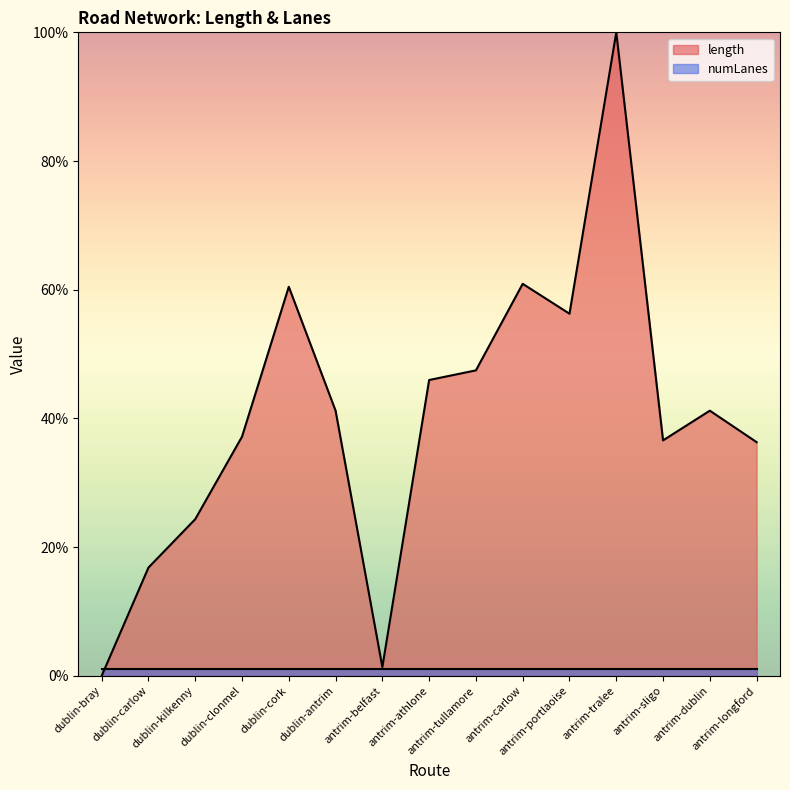

What is the label of the 13th point from the right?

dublin-kilkenny